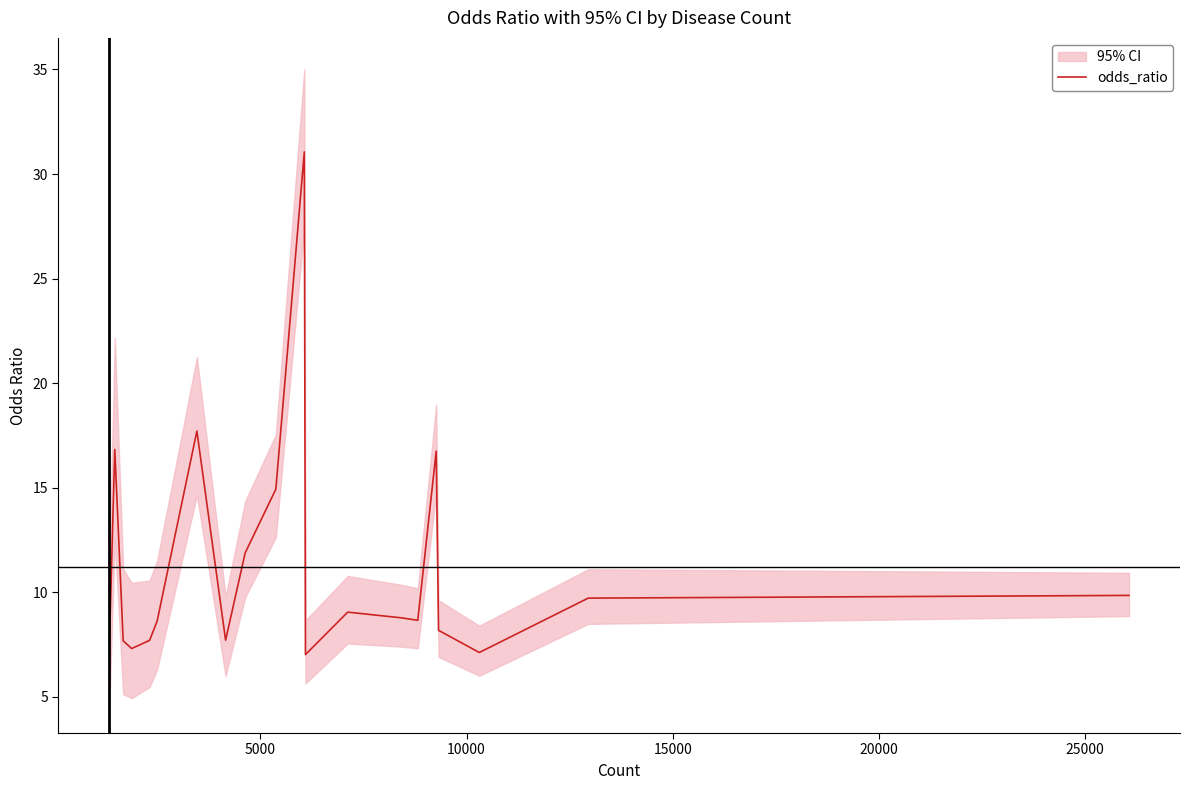

How many interior local valleys (lower than both neighbors) does the data have?

5